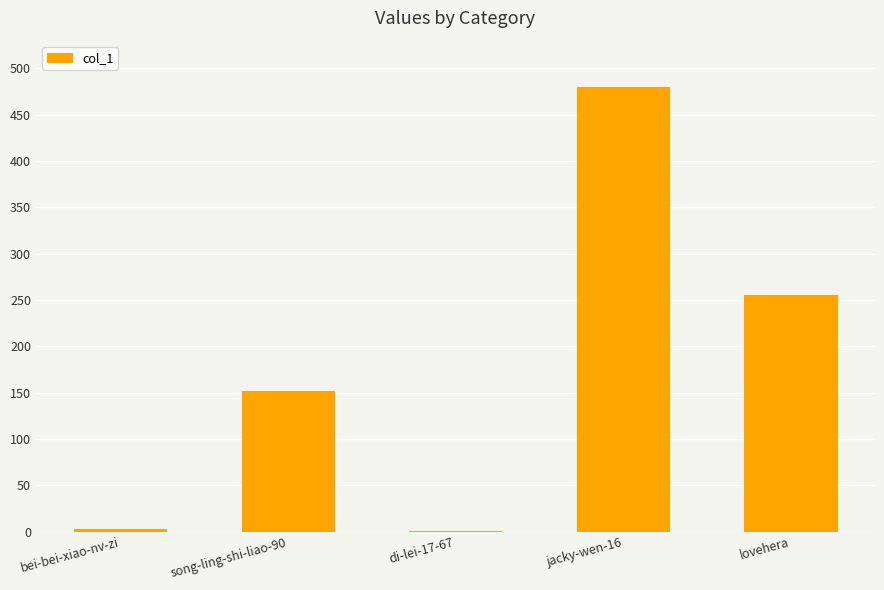

What is the sum of the values at song-ling-shi-liao-90 and lovehera?

408